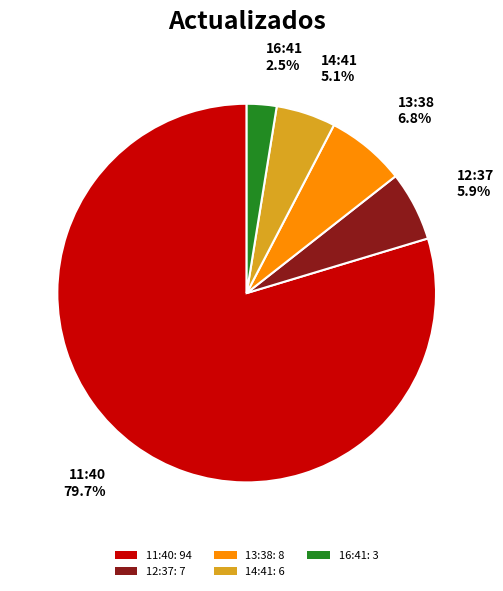

To the nearest percent, what percentage of the pie is 13:38?

7%